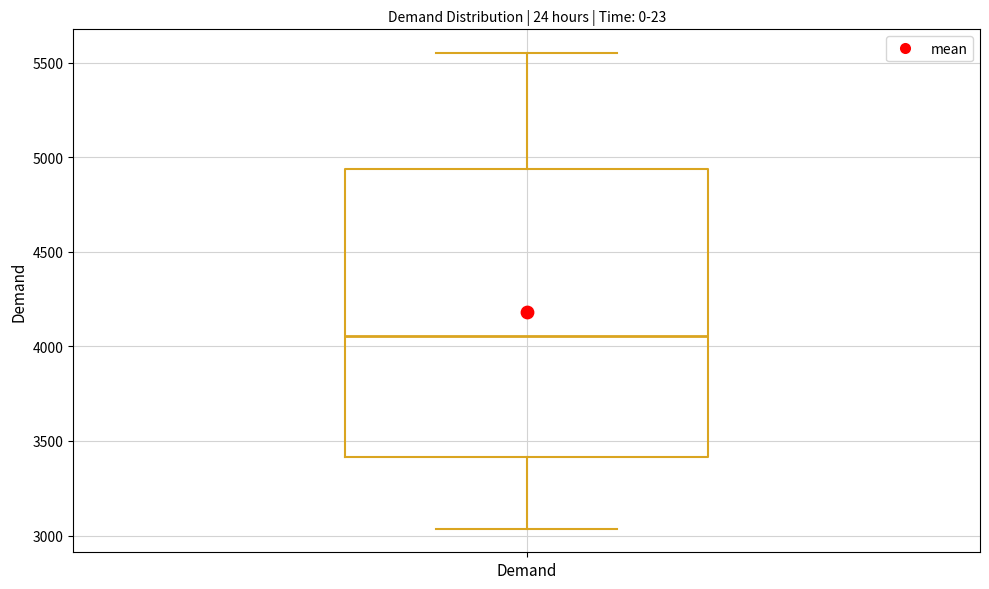

Where is the lower edge of the box for Demand on the y-axis? The values are not printed on the chart, so give them approximately, as read against the axis.

3400